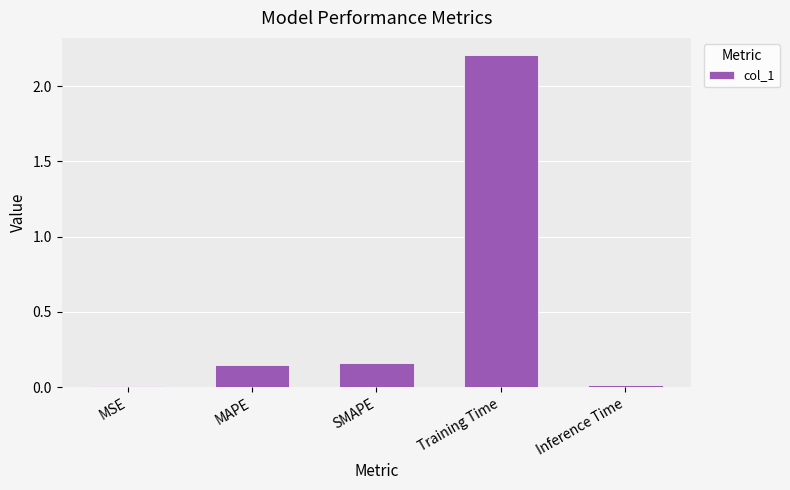

What is the label of the 5th bar from the left?

Inference Time